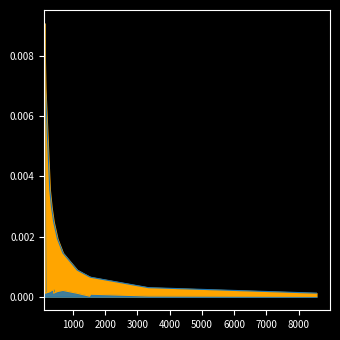

Is the value of Comments_line at 5000 greater than the value of Code_line at 9000?

No